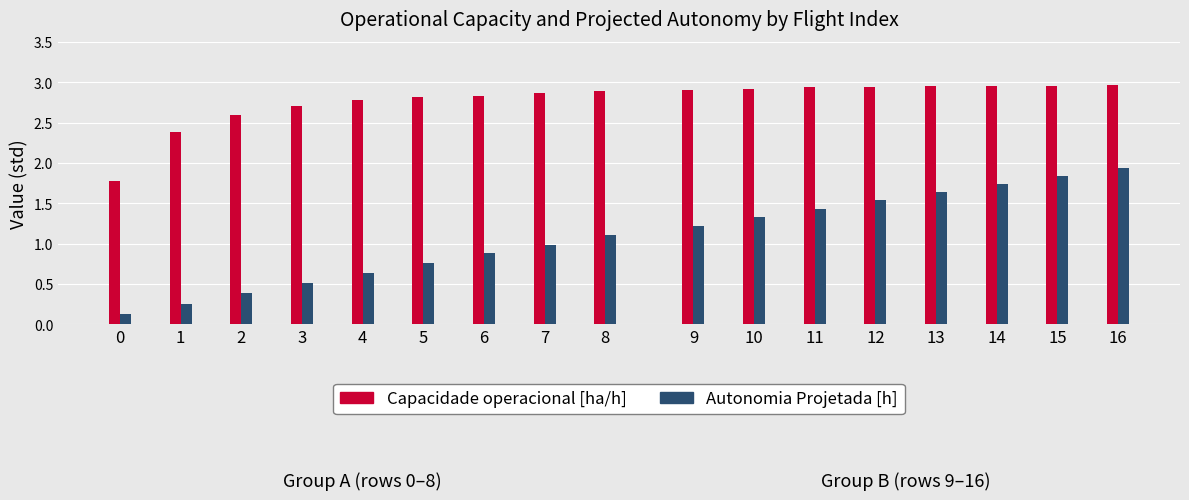

Which series has the largest total across all categories?

Capacidade operacional [ha/h]